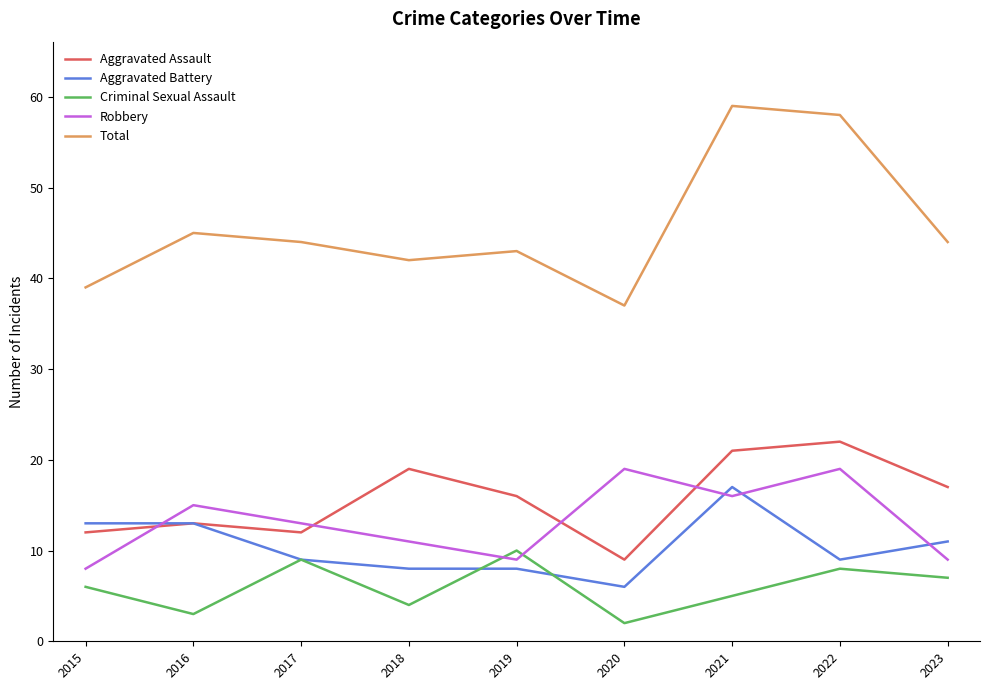

What is the difference between the Criminal Sexual Assault values at 2022 and 2021?

3